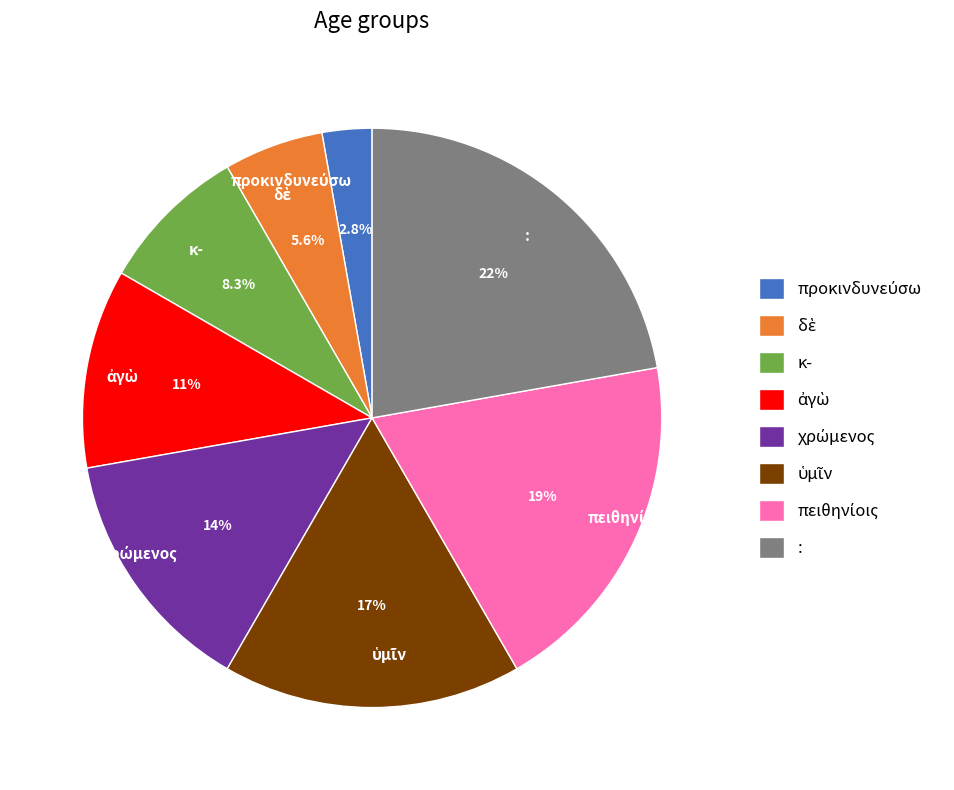

Is there a majority slice in this chart?

No